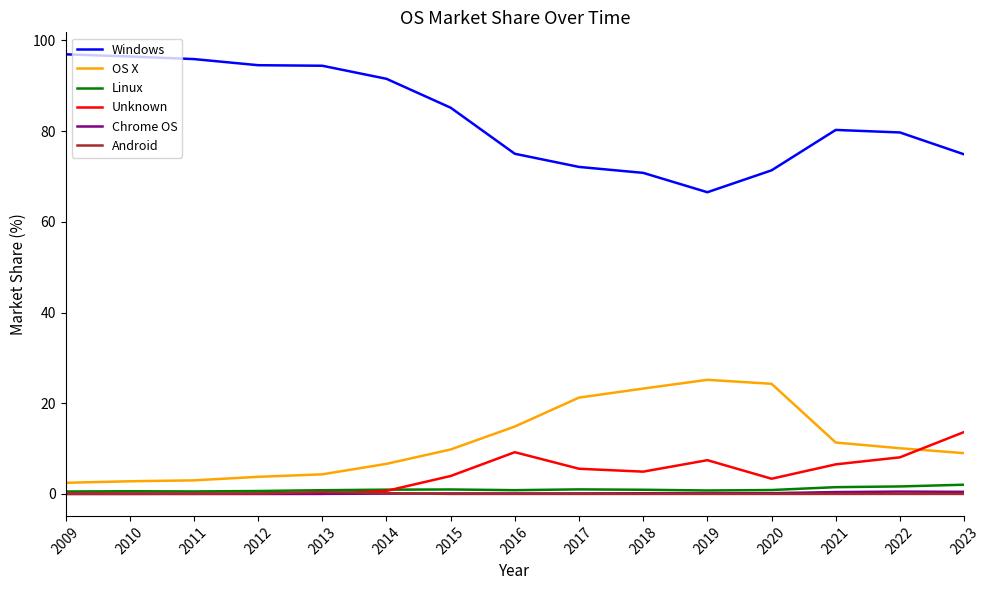

True or false: Windows and Chrome OS intersect in this chart.

False